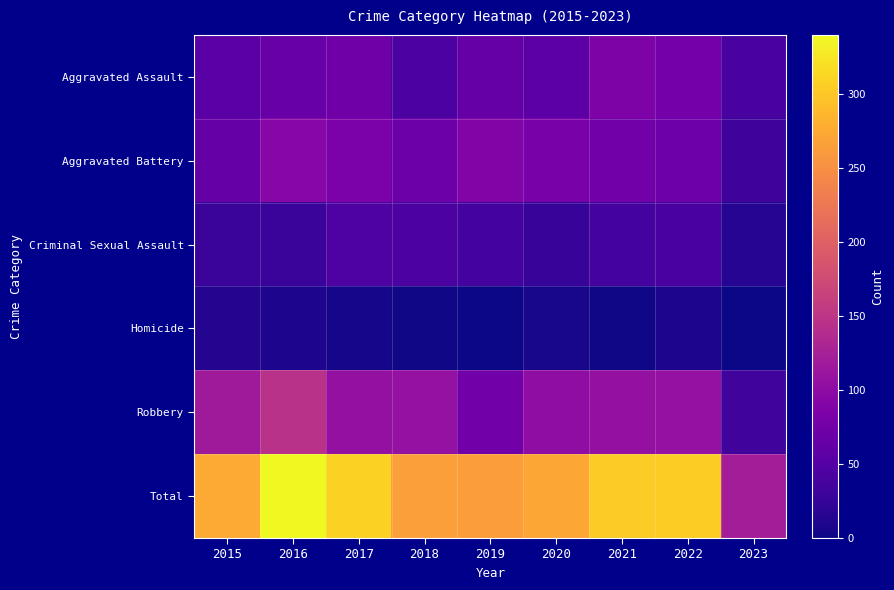

Reading right to left, extract all data points from this chart.

Aggravated Assault: 2023=39	2022=77	2021=86	2020=56	2019=65	2018=43	2017=72	2016=66	2015=54
Aggravated Battery: 2023=33	2022=71	2021=75	2020=82	2019=88	2018=70	2017=83	2016=93	2015=64
Criminal Sexual Assault: 2023=14	2022=41	2021=36	2020=26	2019=36	2018=43	2017=44	2016=28	2015=28
Homicide: 2023=1	2022=9	2021=2	2020=6	2019=0	2018=2	2017=5	2016=8	2015=13
Robbery: 2023=34	2022=107	2021=105	2020=102	2019=75	2018=107	2017=105	2016=145	2015=117
Total: 2023=121	2022=305	2021=304	2020=272	2019=264	2018=265	2017=309	2016=340	2015=276